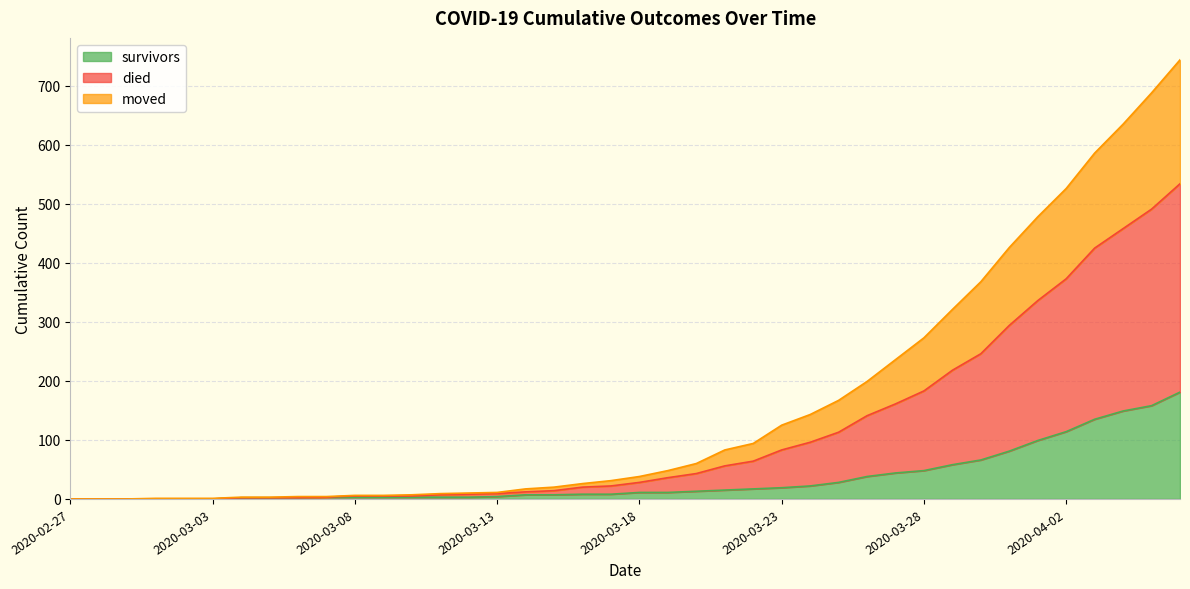

The value of survivors at 2020-02-27 is -58. True or false?

False